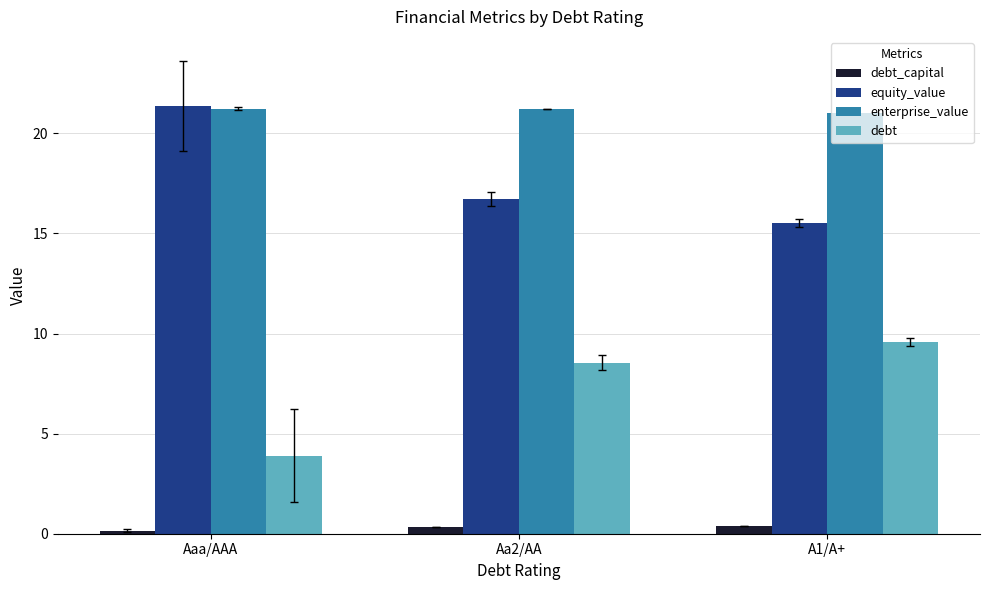

At how many categories does at least one series exceed 16?

3